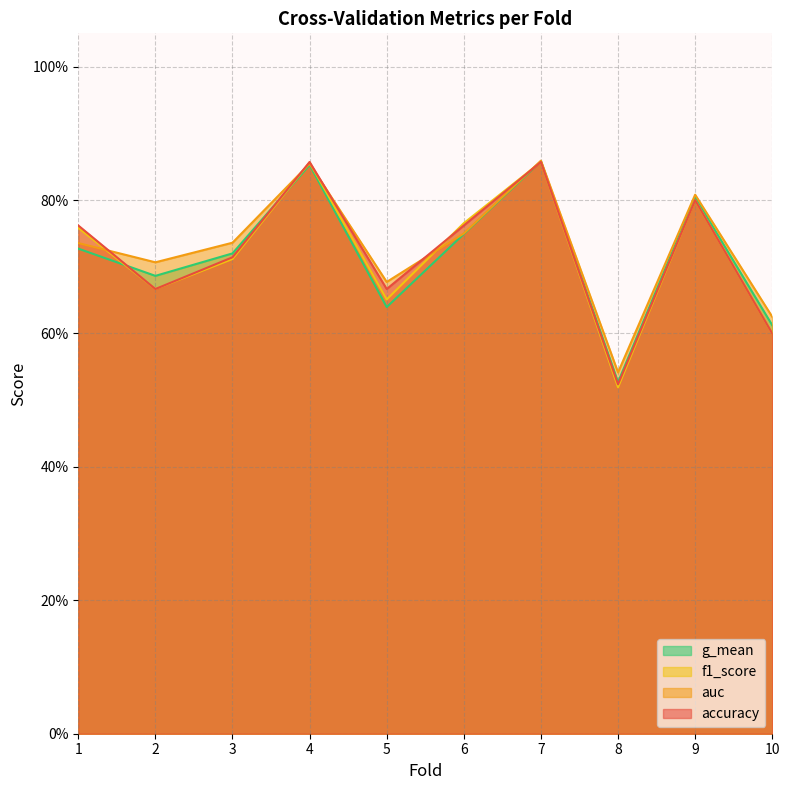

Reading left to right, list all the values displayed in this chart.

accuracy: 0.8	0.7	0.7	0.9	0.7	0.8	0.9	0.5	0.8	0.6
auc: 0.7	0.7	0.7	0.9	0.7	0.8	0.9	0.5	0.8	0.6
f1_score: 0.8	0.7	0.7	0.9	0.7	0.8	0.9	0.5	0.8	0.6
g_mean: 0.7	0.7	0.7	0.9	0.6	0.7	0.9	0.5	0.8	0.6